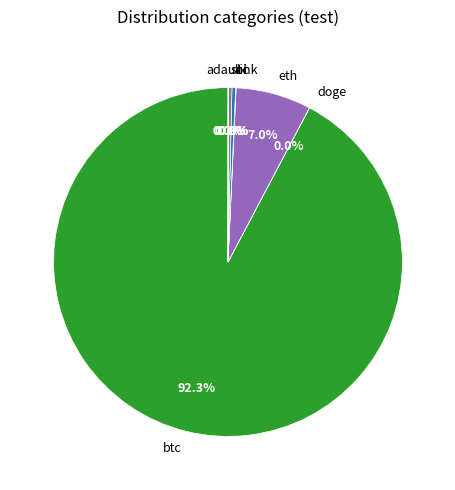

Which slice is the largest?

btc